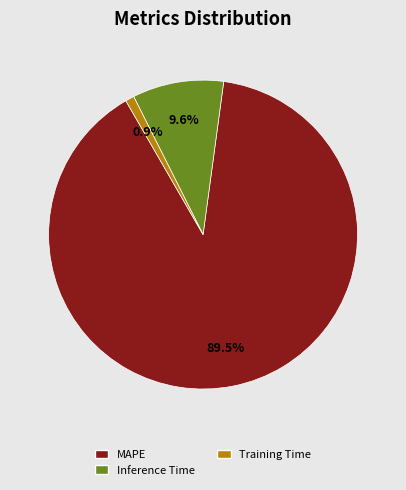

Rank the categories by value from lowest to highest.

Training Time, Inference Time, MAPE